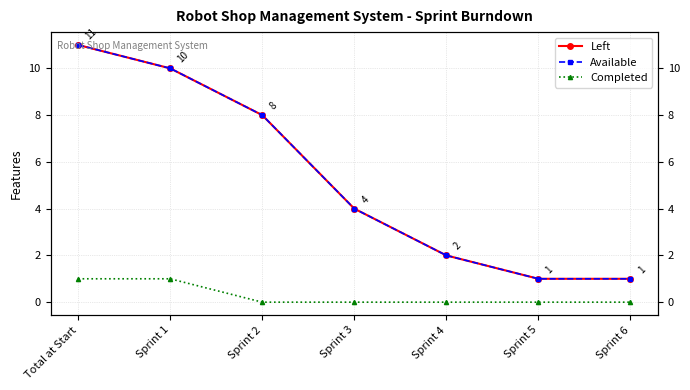

True or false: Completed and Available intersect in this chart.

False